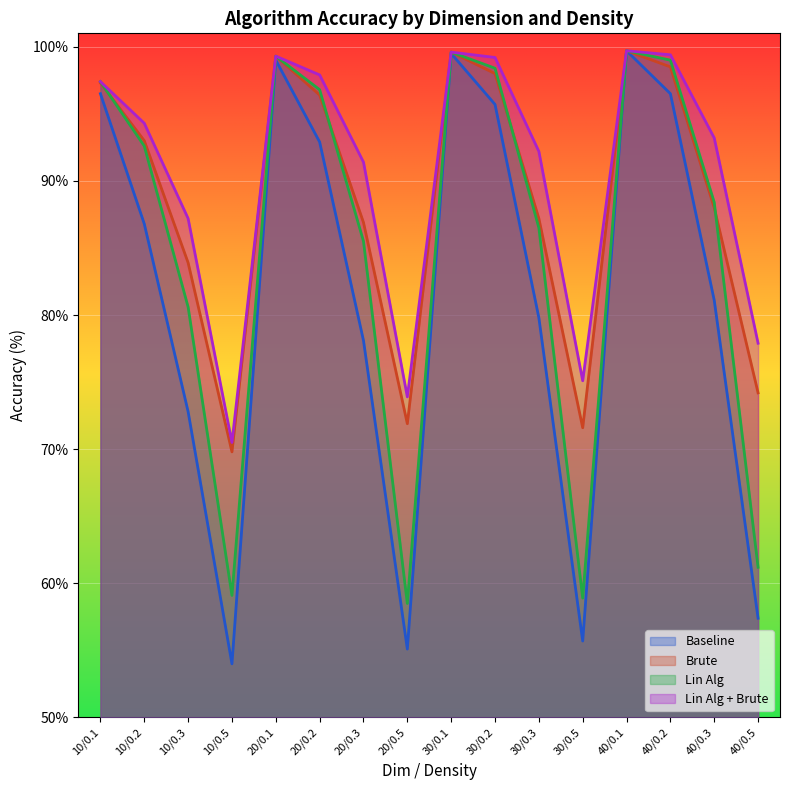

How many distinct data groups are displayed?

4